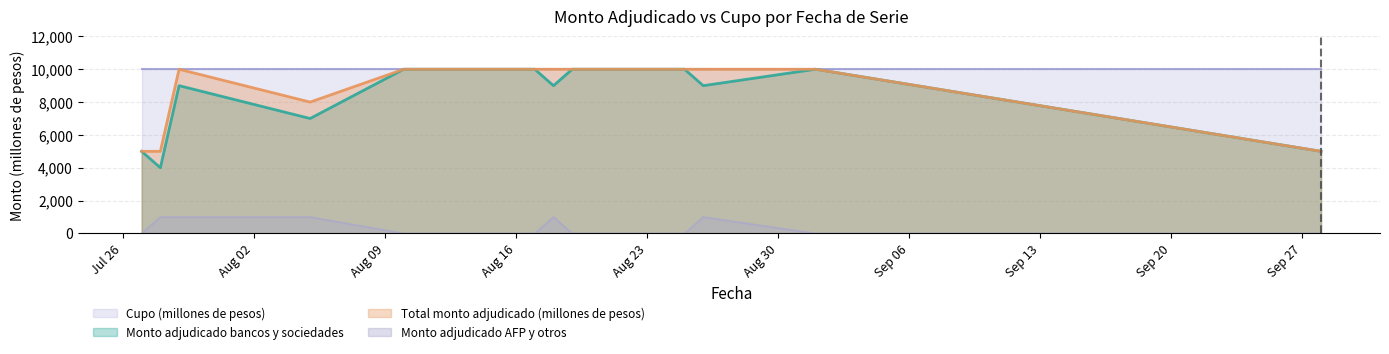

True or false: Total monto adjudicado (millones de pesos) and Monto adjudicado bancos y sociedades cross at least once.

False